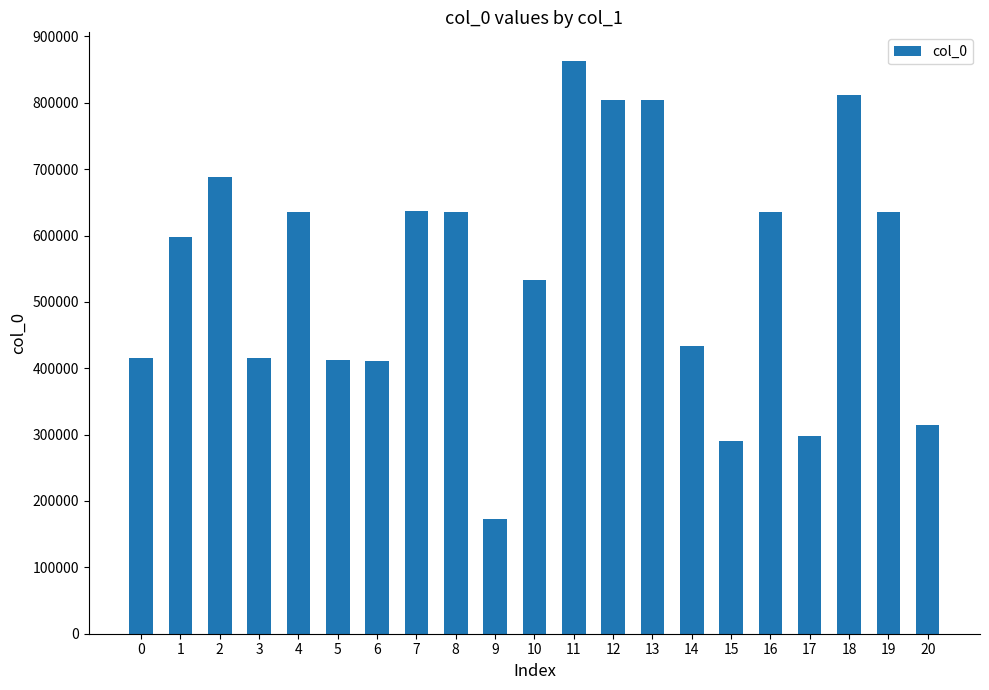

What is the minimum value shown in the chart?

173369